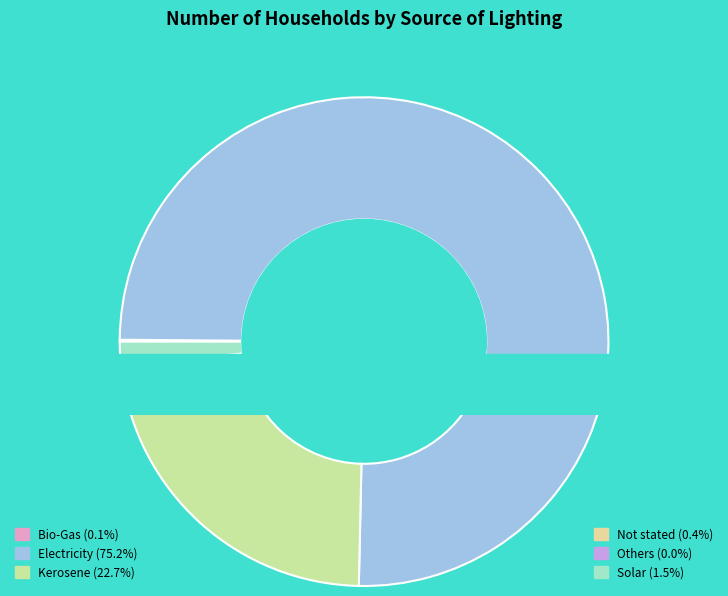

Which category has the smallest portion of the pie?

Others